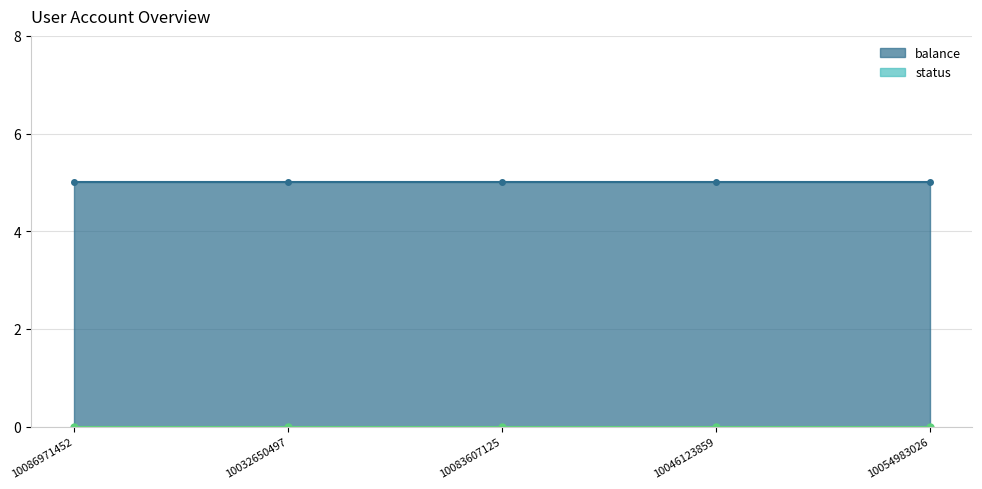

Which series changed the most between 10046123859 and 10054983026?

balance